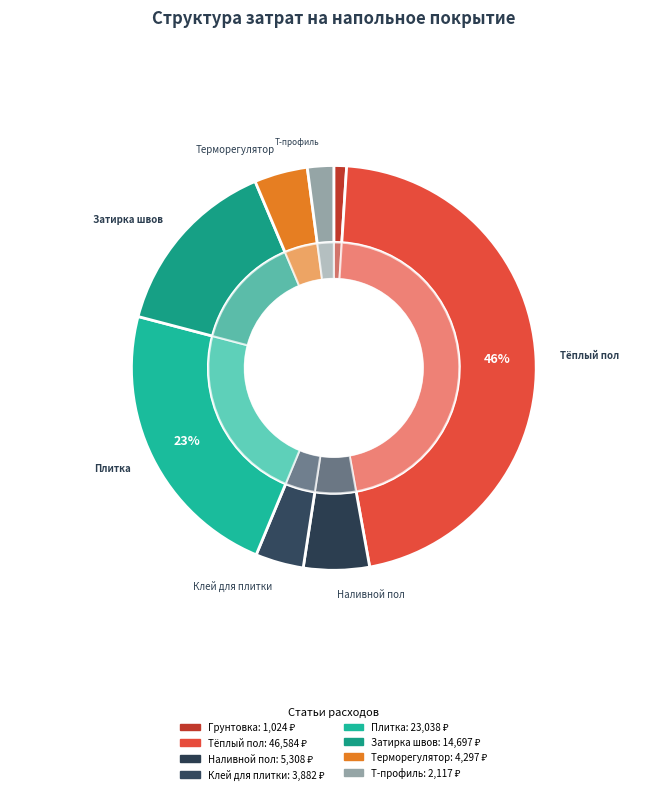

Between Терморегулятор + датчик в гофре and Клей для плитки (эластичный C2TE S1), which is larger?

Терморегулятор + датчик в гофре